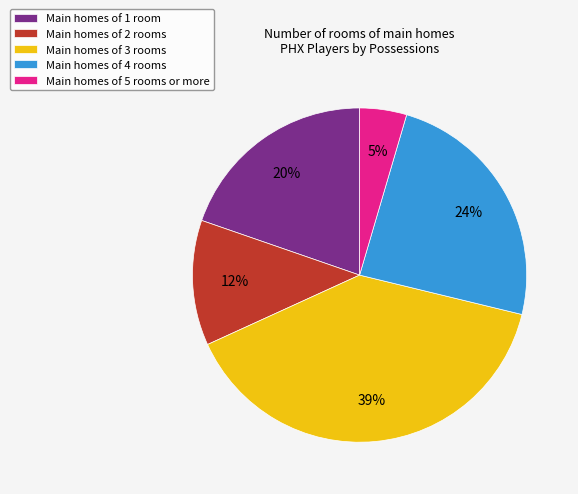

To the nearest percent, what is the average slice percentage?

20%